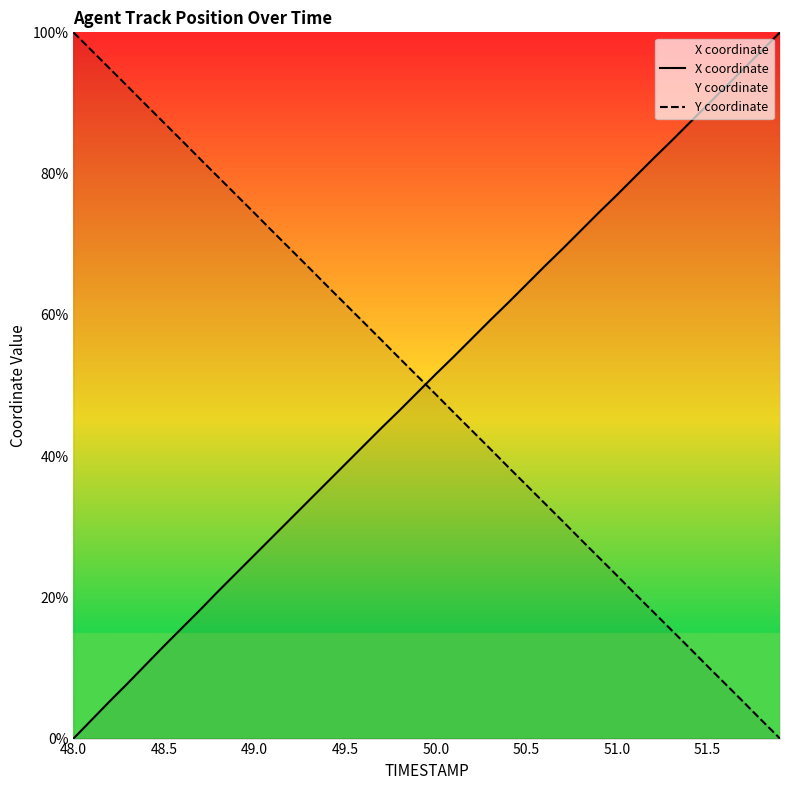

At 49.0, list the series in order from largest to smallest.

Y coordinate, X coordinate